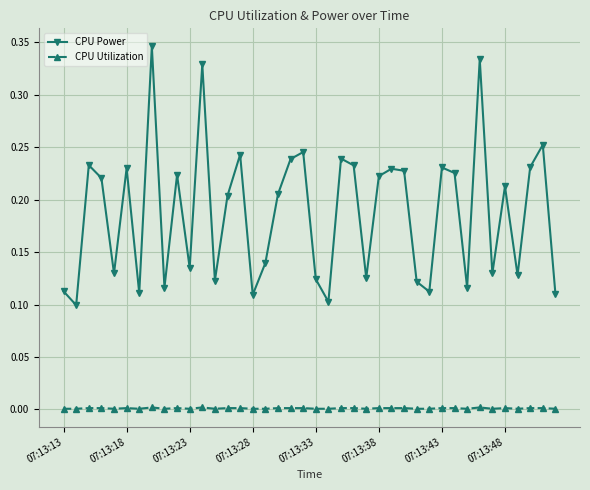

List the series in order of their overall mean, highest first.

CPU Power, CPU Utilization